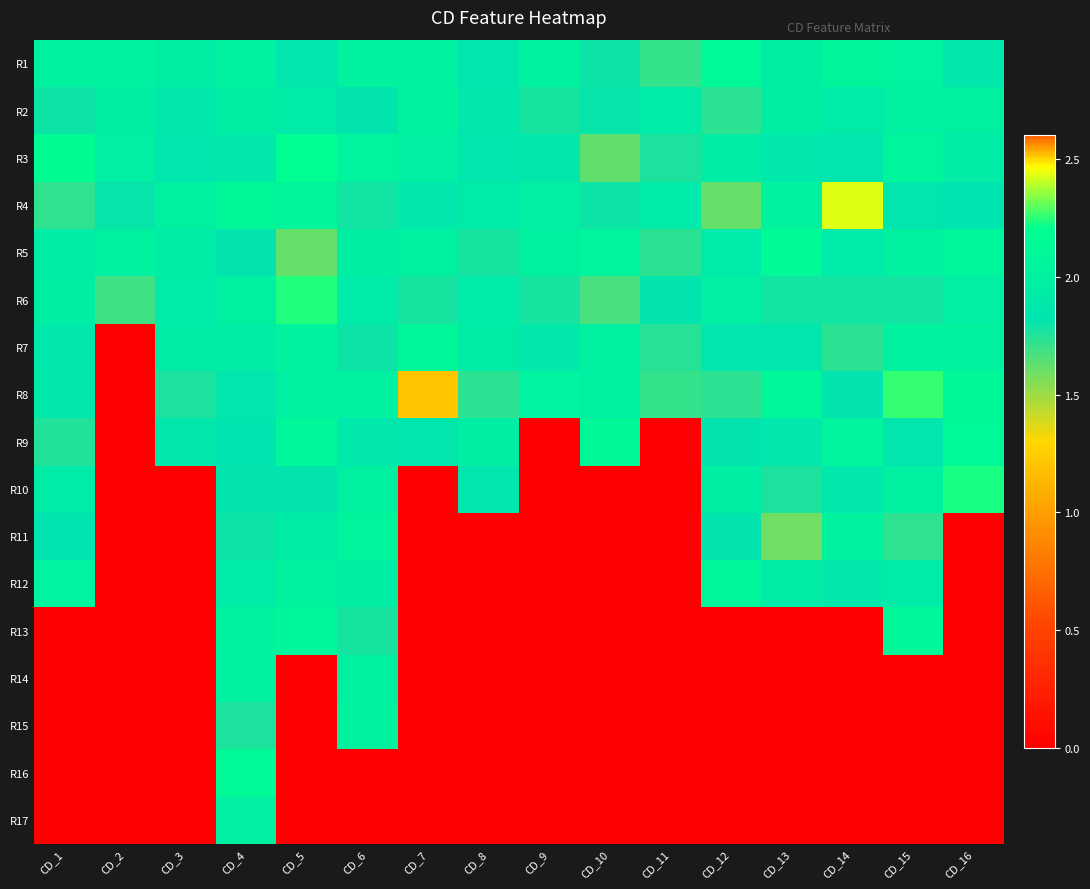

Count the number of data series in this chart.

17